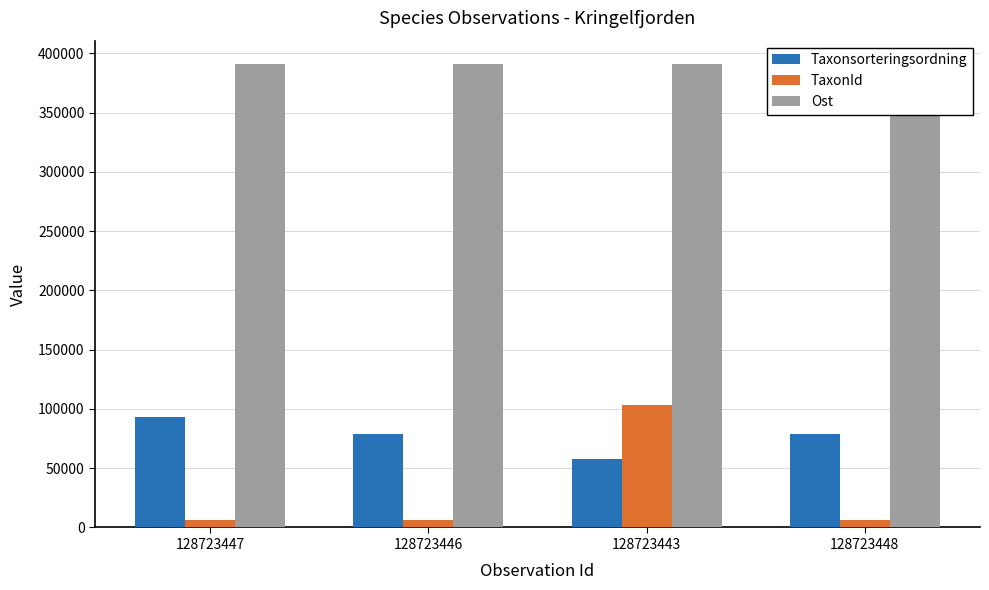

Rank the series by their maximum value, from highest to lowest.

Ost, TaxonId, Taxonsorteringsordning